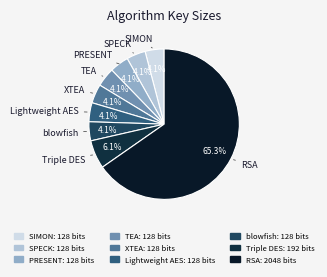

To the nearest percent, what is the difference between the largest and smallest slice percentages?

61%